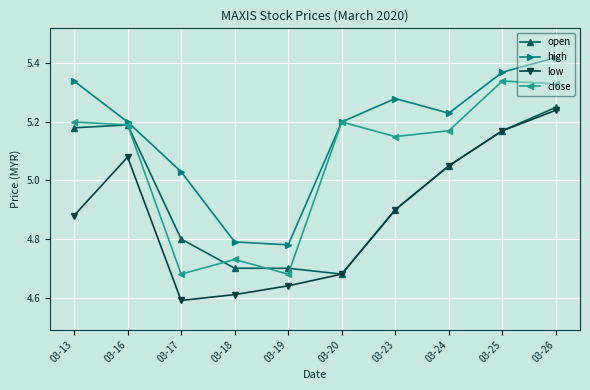

At how many categories does at least one series exceed 4?

10